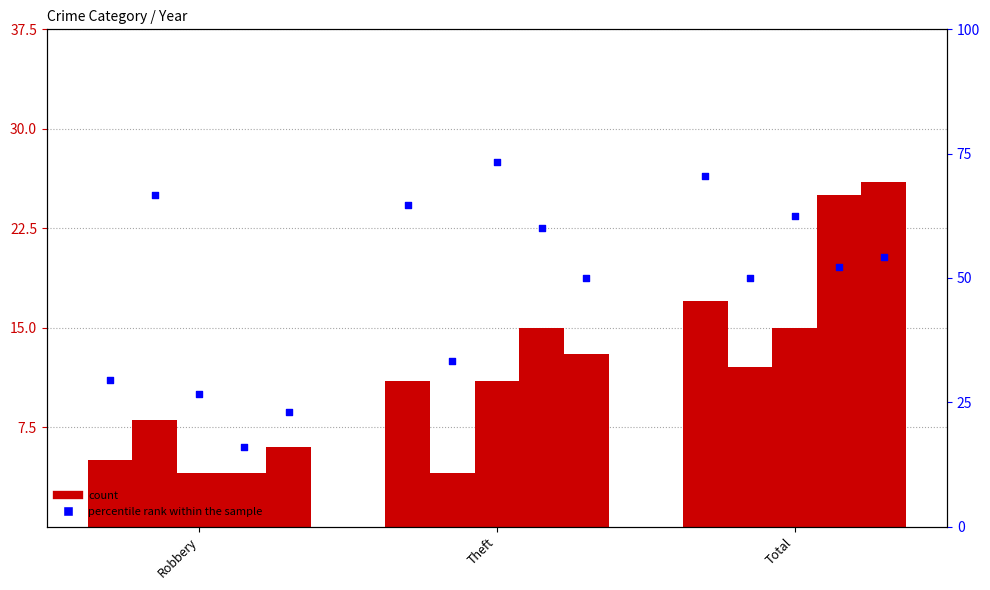

What is the total value across all series at Robbery?

27